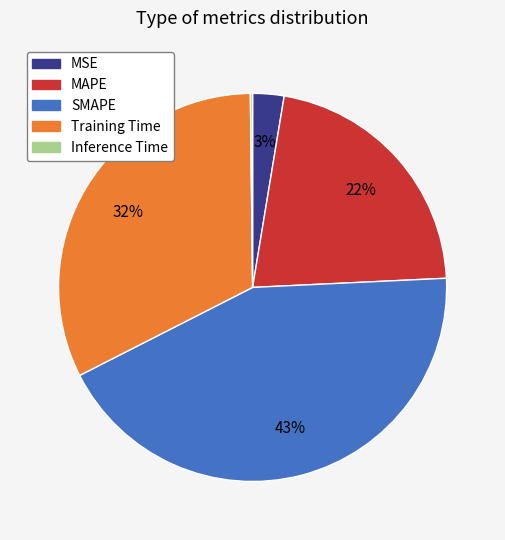

What is the largest slice in the pie chart?

SMAPE